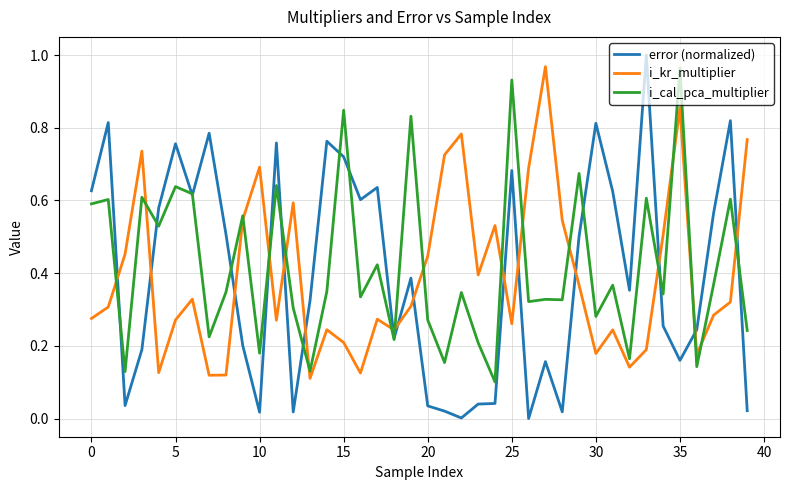

Which series ends up on top after the final intersection of i_kr_multiplier and i_cal_pca_multiplier?

i_kr_multiplier